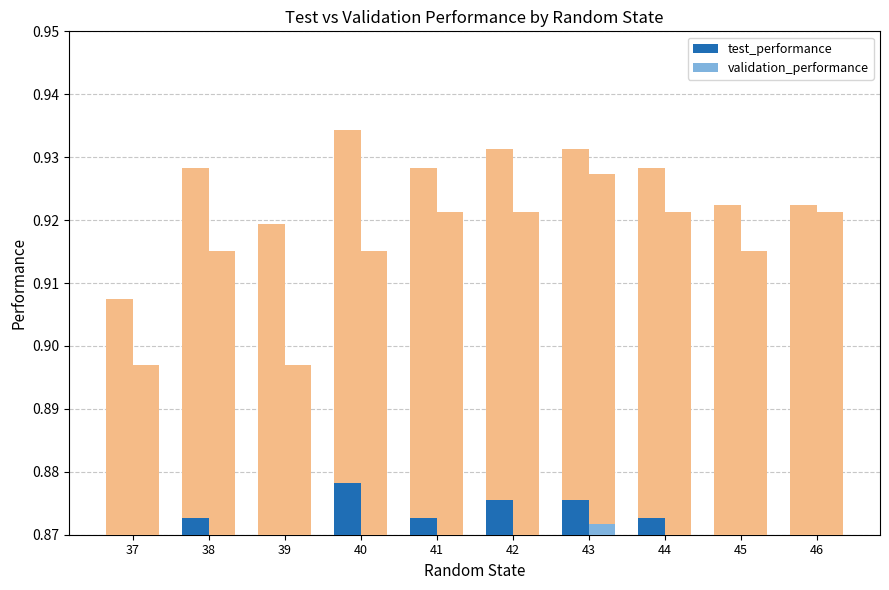

Which category has the highest value in the validation_performance series?

43